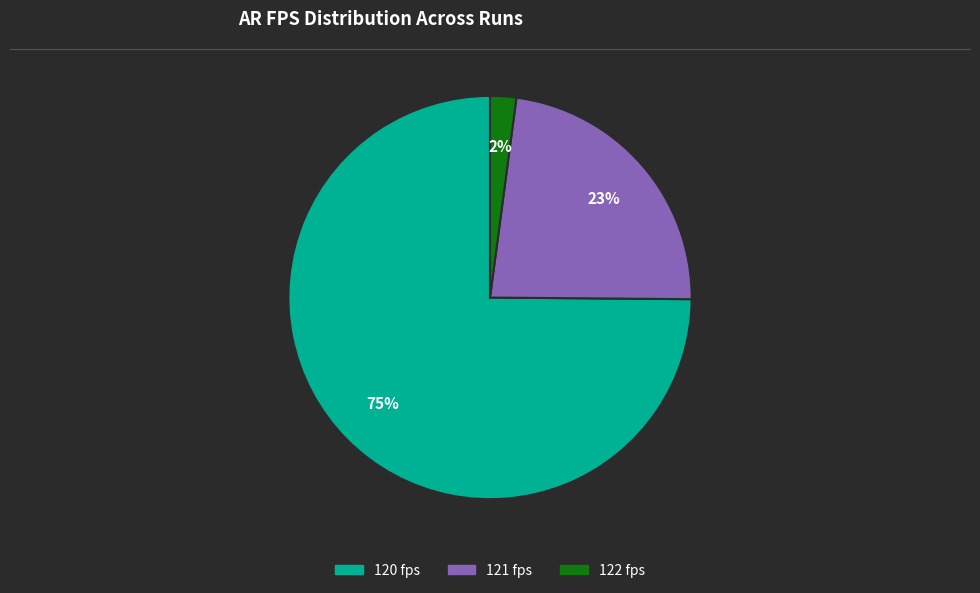

True or false: 120 fps accounts for 80% of the total.

False